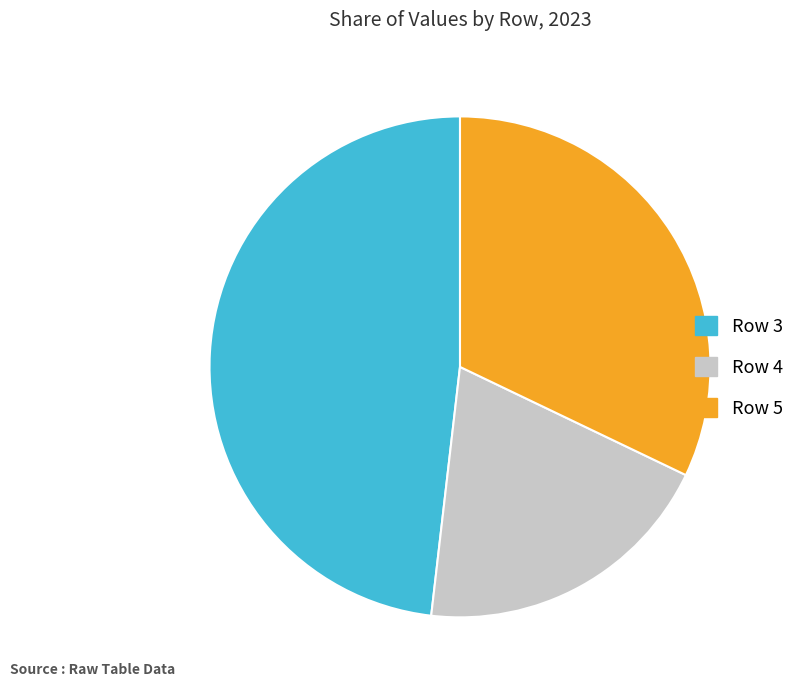

Combined, do Row 5 and Row 3 account for over 50%?

Yes